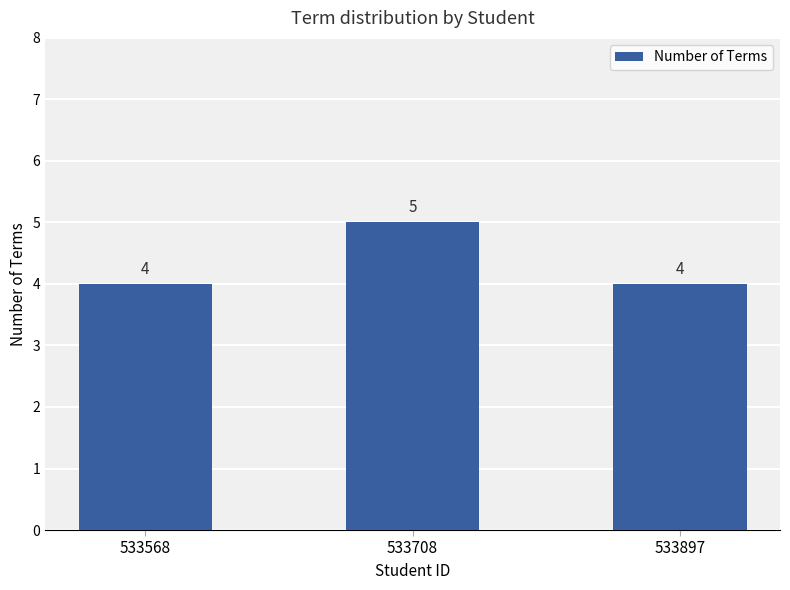

The value at 533708 is 5. True or false?

True